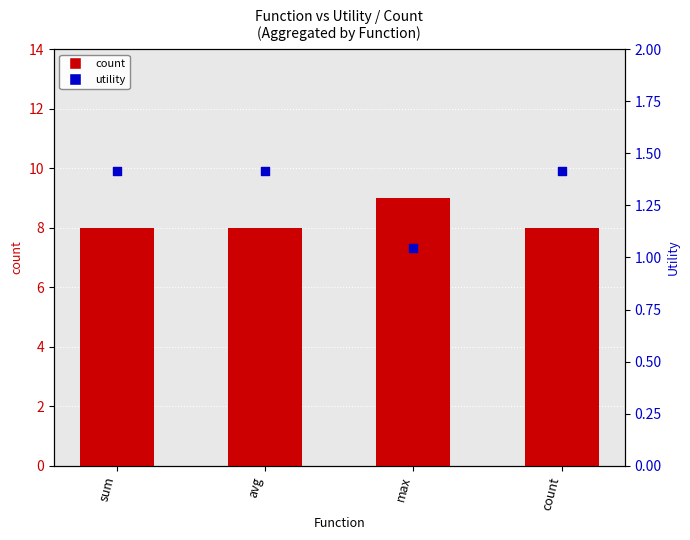

At how many categories does at least one series exceed 8?

1